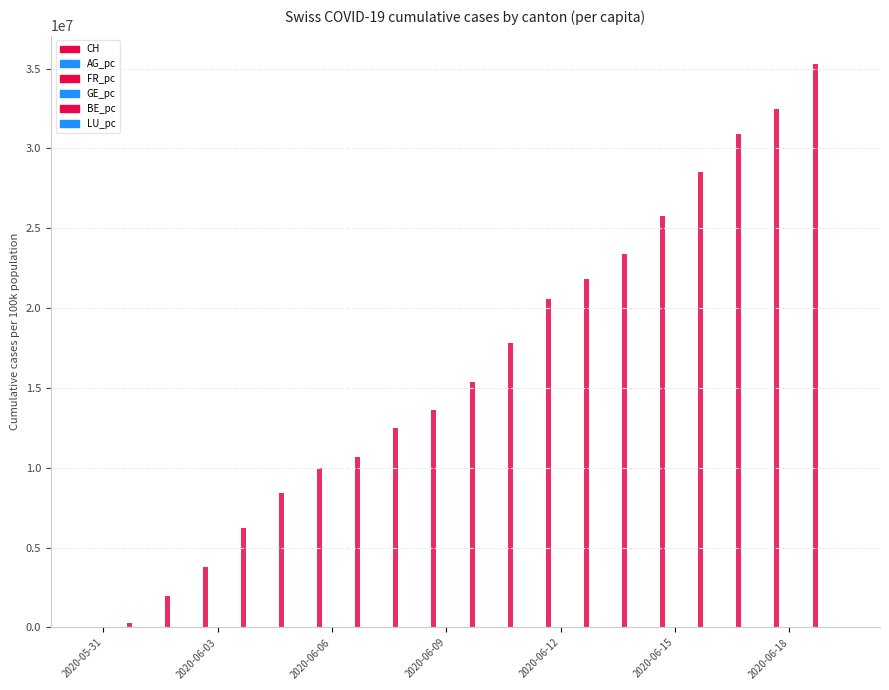

Count the number of categories in the chart.

20